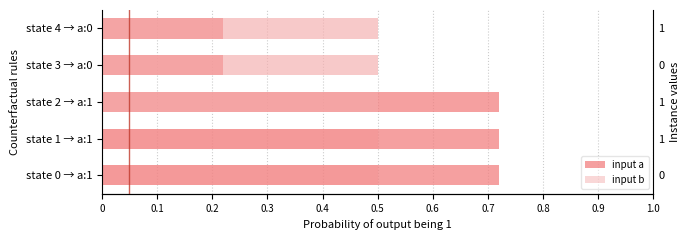

At state 1 → a:1, list the series in order from largest to smallest.

input a, input b